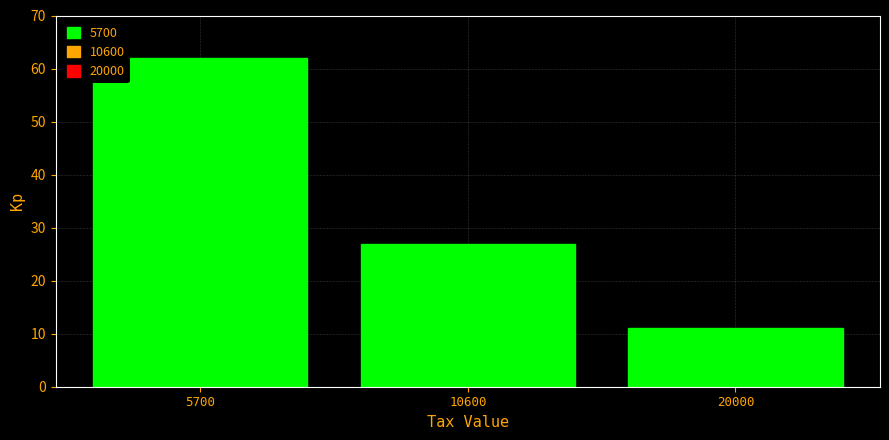

Reading right to left, extract all data points from this chart.

11	27	62